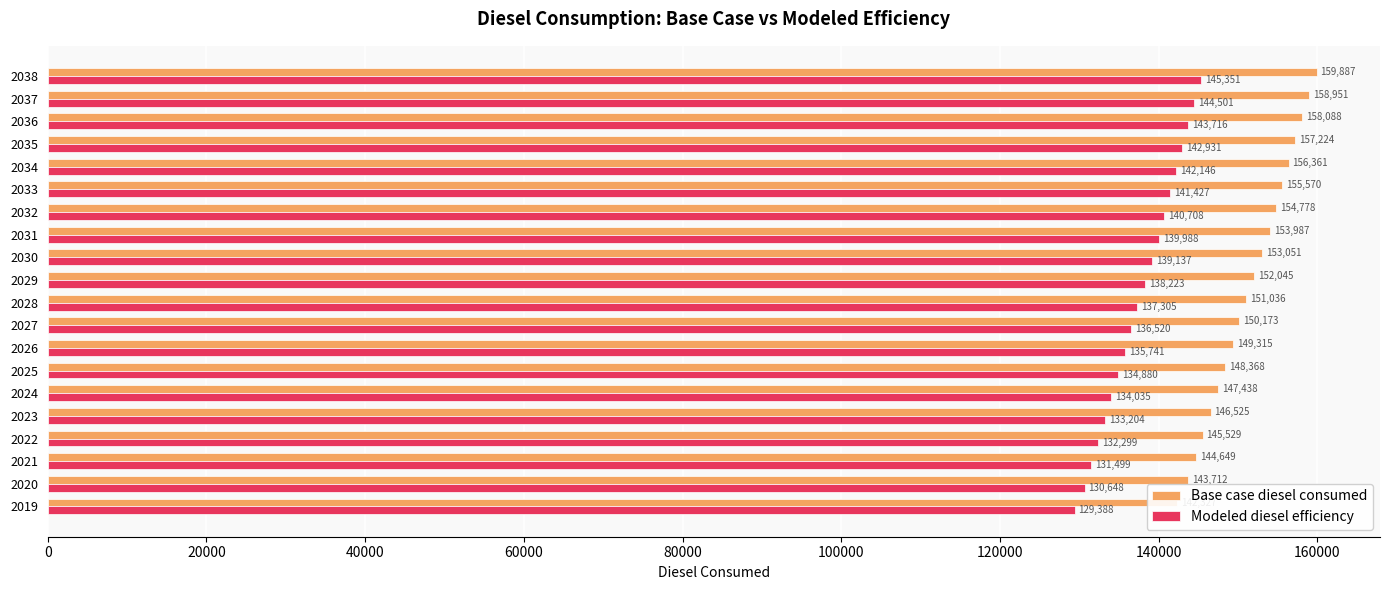

What is the difference between the maximum and minimum values in the Modeled diesel efficiency series?

15963.5